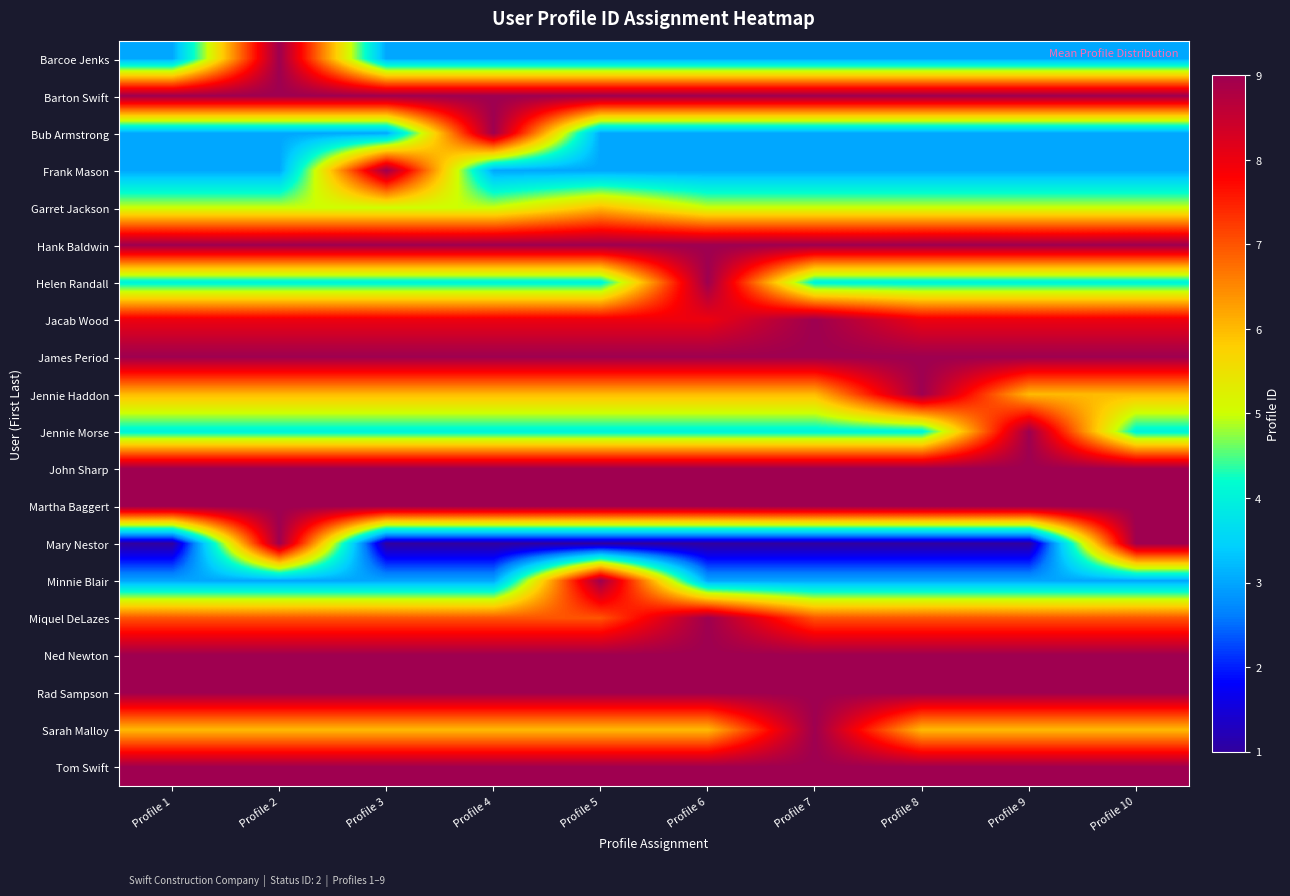

Between Profile 2 and Profile 7, which series saw the biggest shift?

Mary Nestor